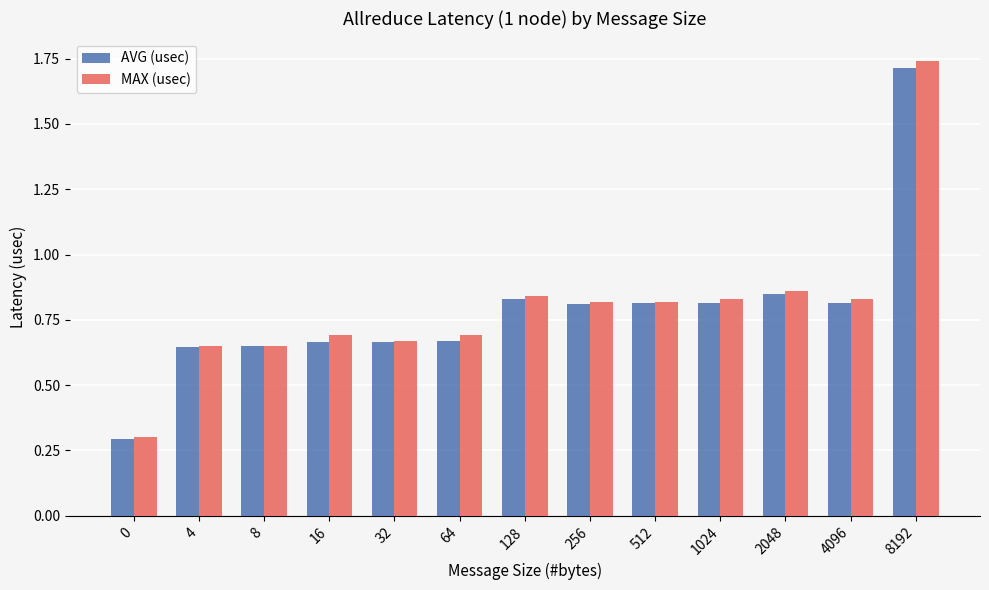

What is the lowest value of the AVG (usec) series?

0.3